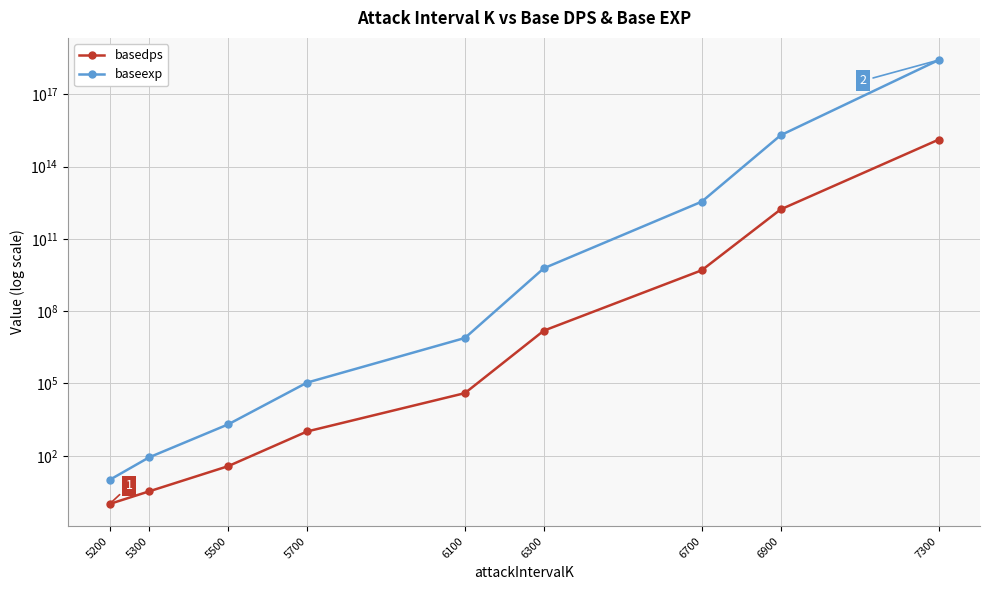

True or false: baseexp has more than 2 interior local peaks.

False